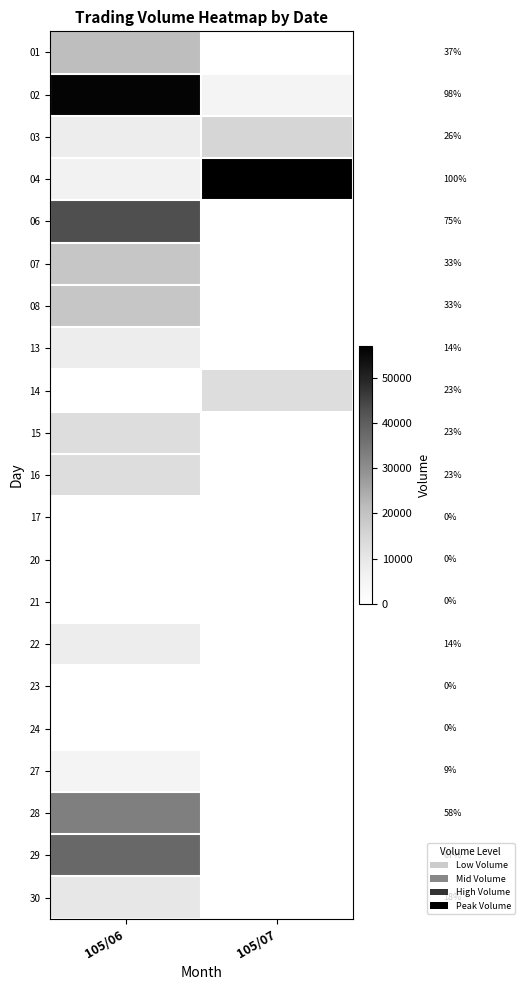

What is the sum of all 29 values?

38000